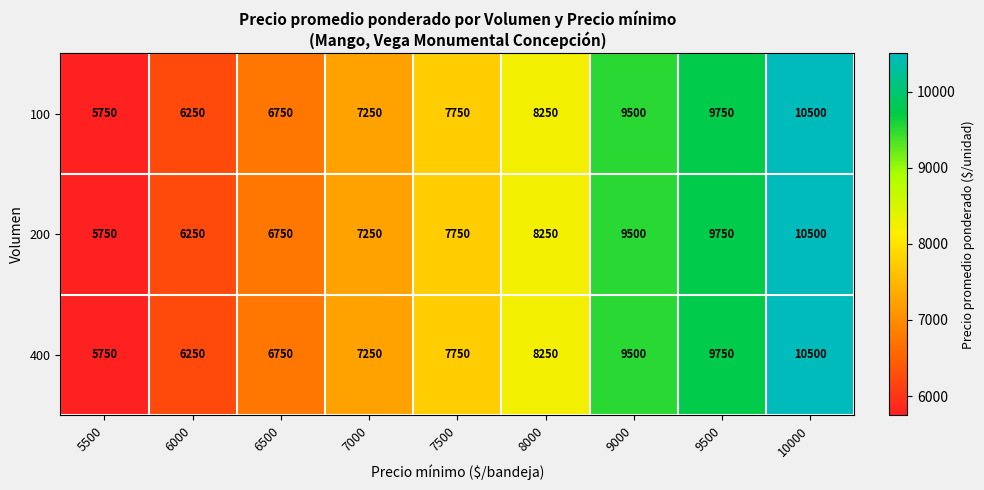

Where is 100 nearest to the value 8125?

8000